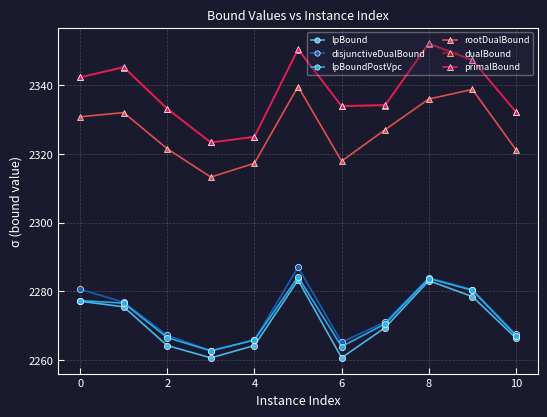

What is the value of the dualBound point at the 2nd from the left?

2345.1